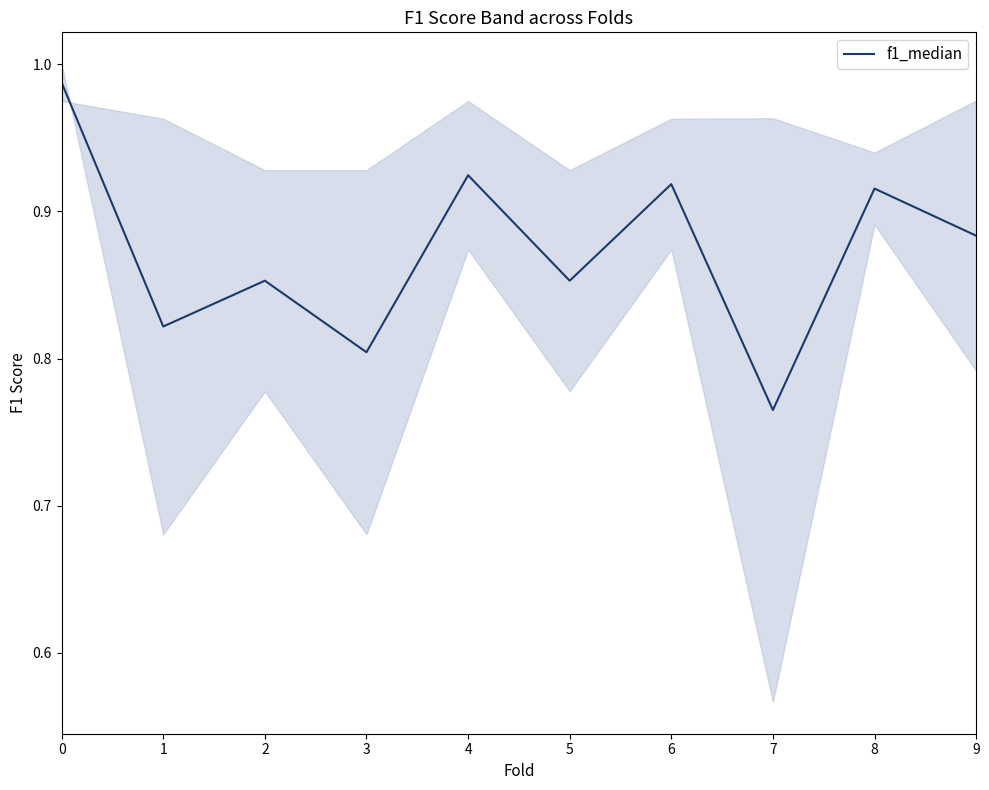

How many lines are shown in the chart?

1